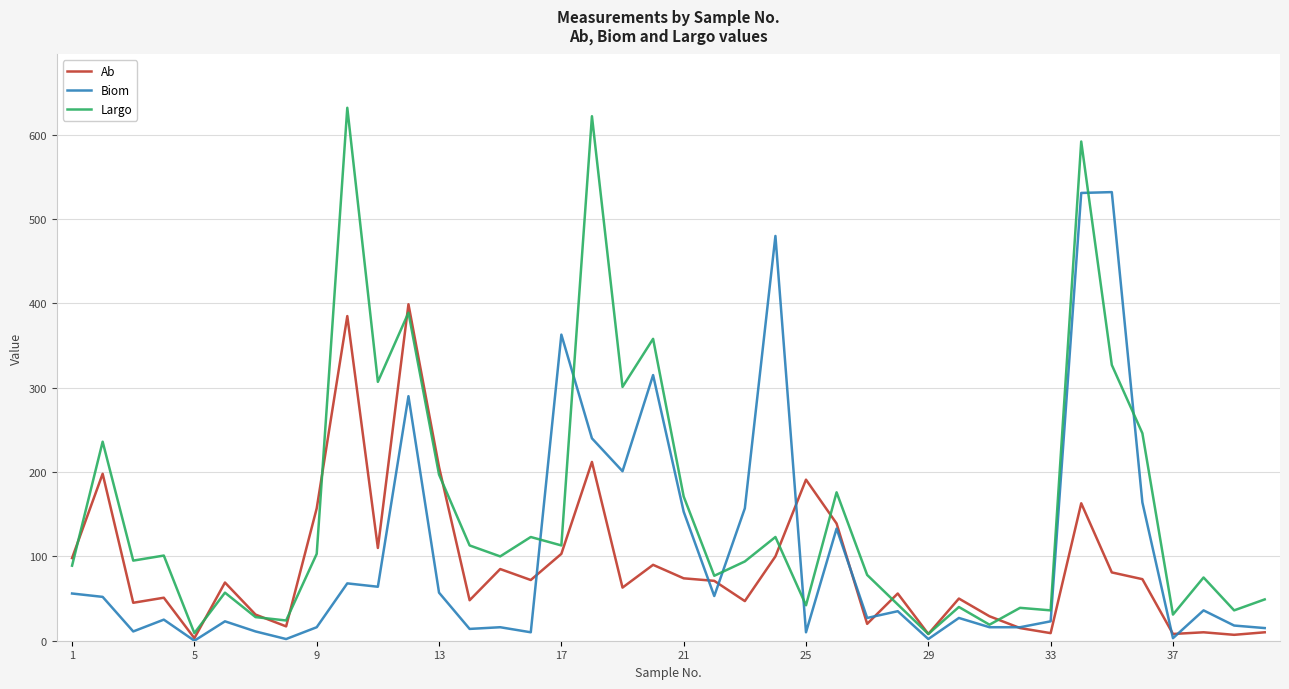

List the series in order of their overall mean, lowest first.

Ab, Biom, Largo